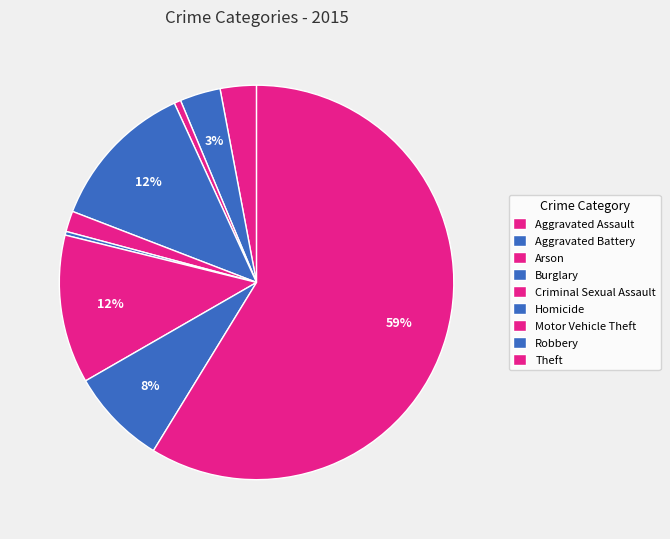

To the nearest percent, what percentage of the pie is Motor Vehicle Theft?

12%